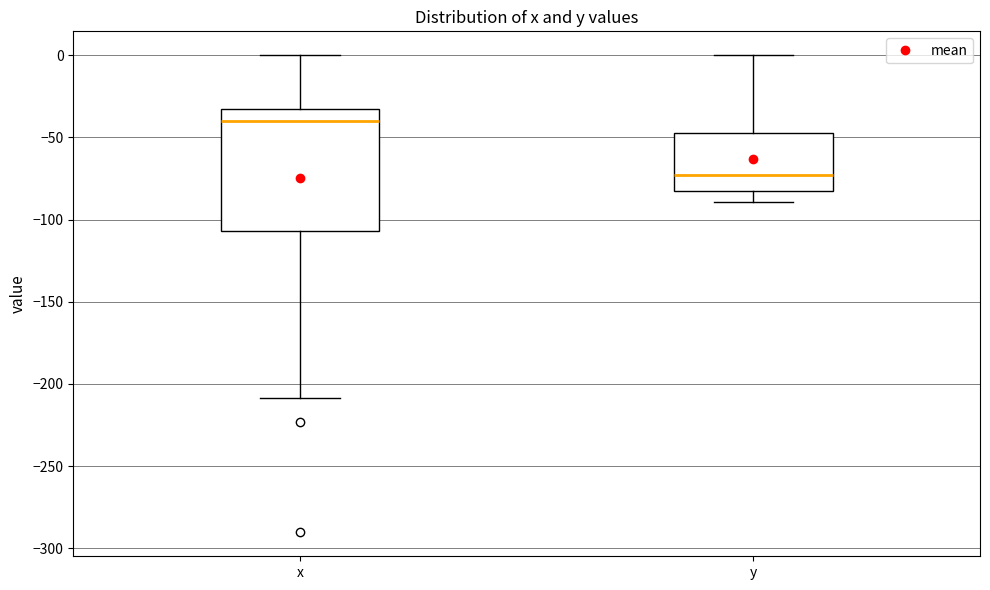

Reading left to right, read every box against the y-axis: the position of its median line, the range the box covers, and the ends of its whiskers. The values are not printed on the chart, so give them approximately, as read against the axis.

x: median -40, box -105 to -35, whiskers -210 to 0
y: median -75, box -80 to -45, whiskers -90 to 0